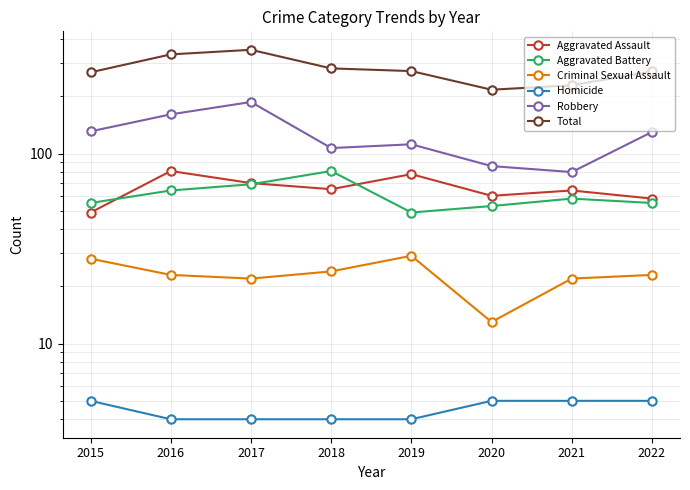

Which has a higher value, 2015 or 2017?

2017